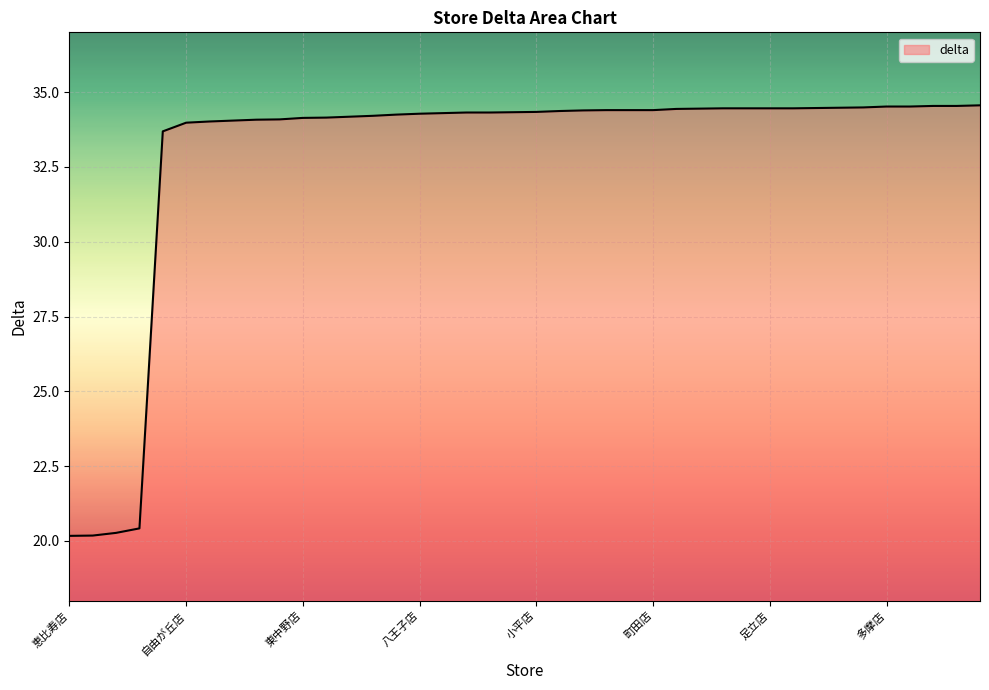

What is the difference between the maximum and minimum values?

14.4